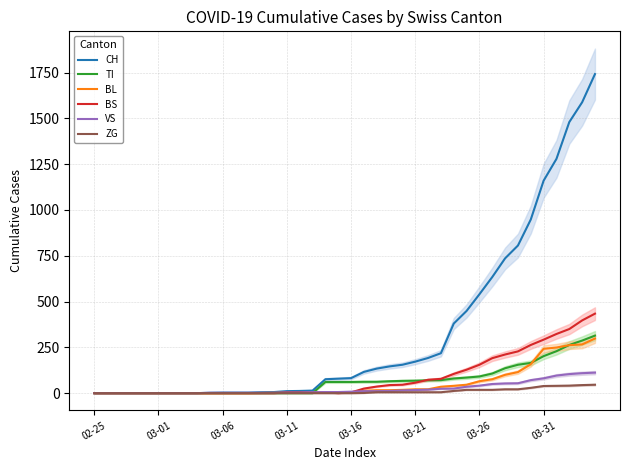

What is the difference between the maximum and minimum values in the TI series?

314